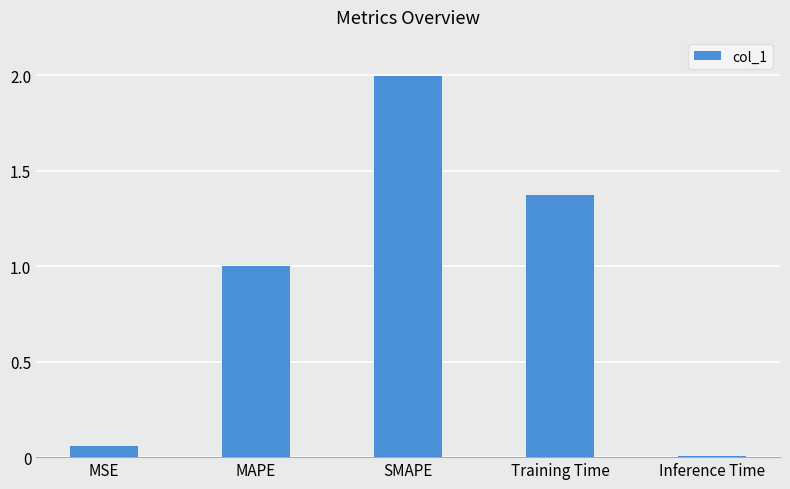

What is the difference between the maximum and minimum values?

2.0